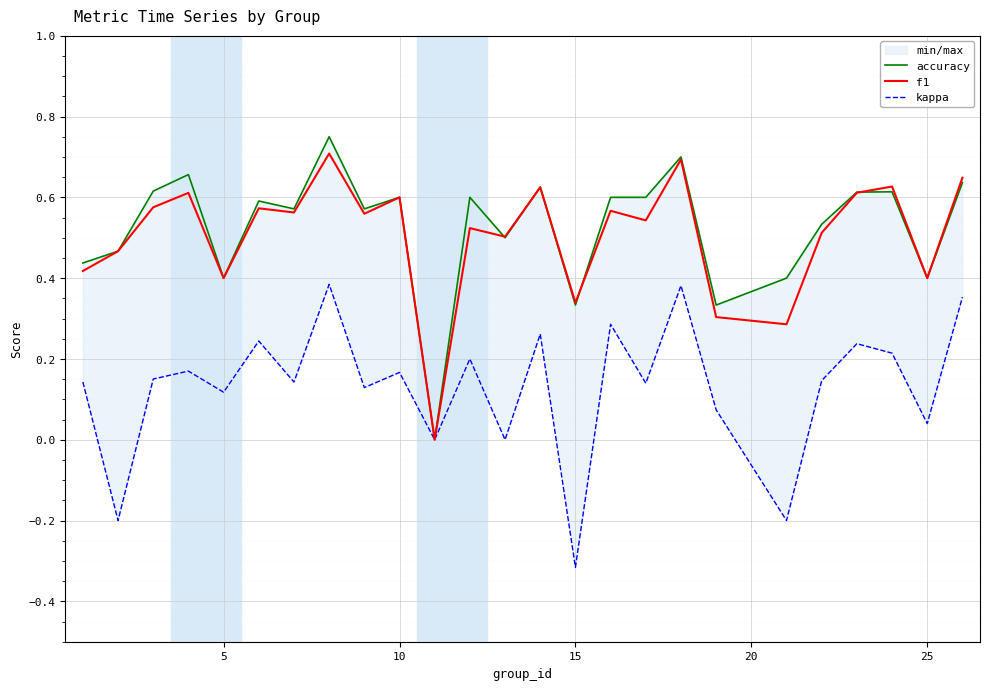

Which series has the largest total across all categories?

accuracy